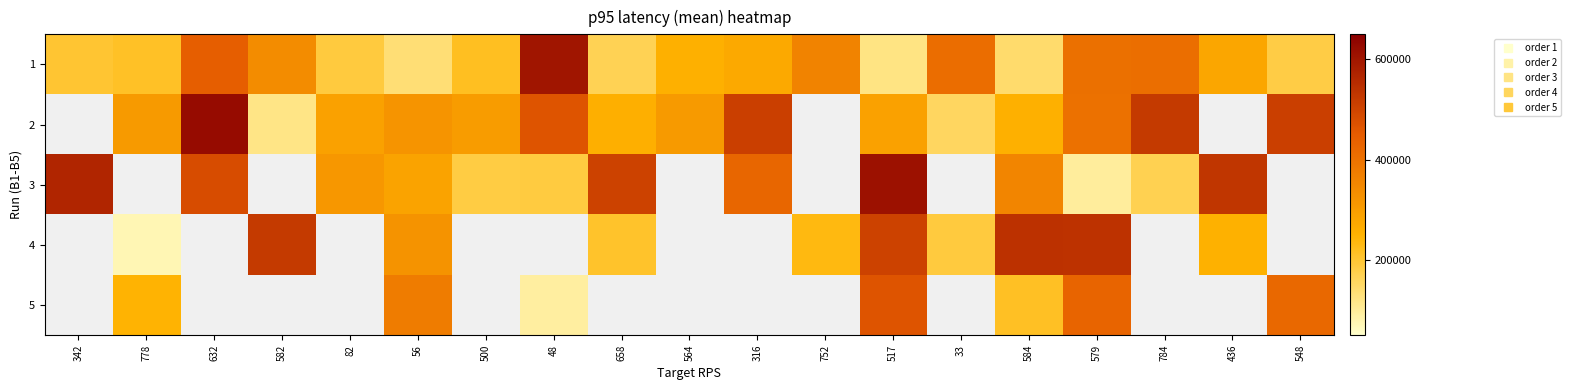

Rank the series by their maximum value, from lowest to highest.

5, 4, 1, 3, 2